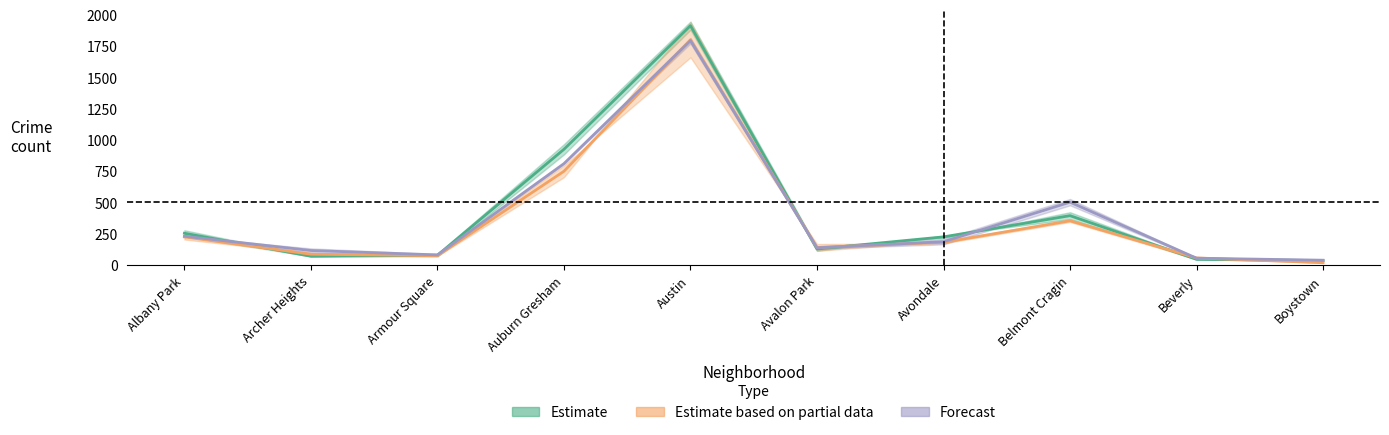

What is the difference between the highest and lowest values at Avondale?

44.0